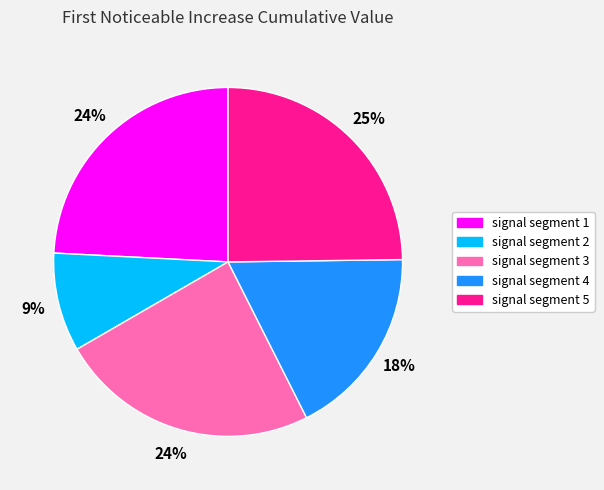

Which slice is the largest?

signal segment 5